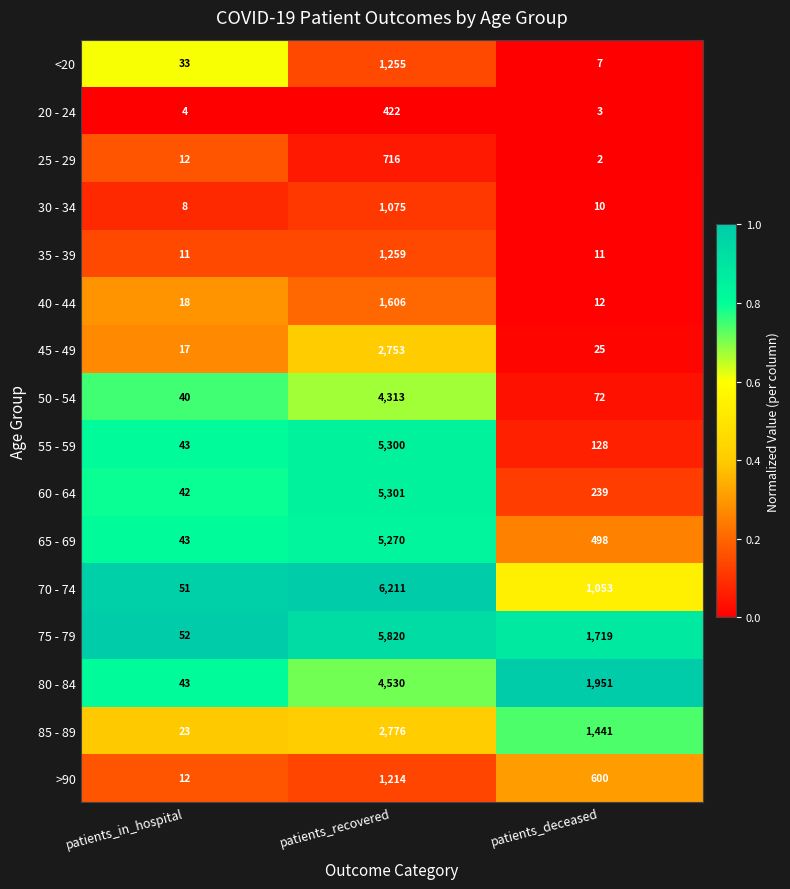

What is the total value across all series at patients_deceased?

7771